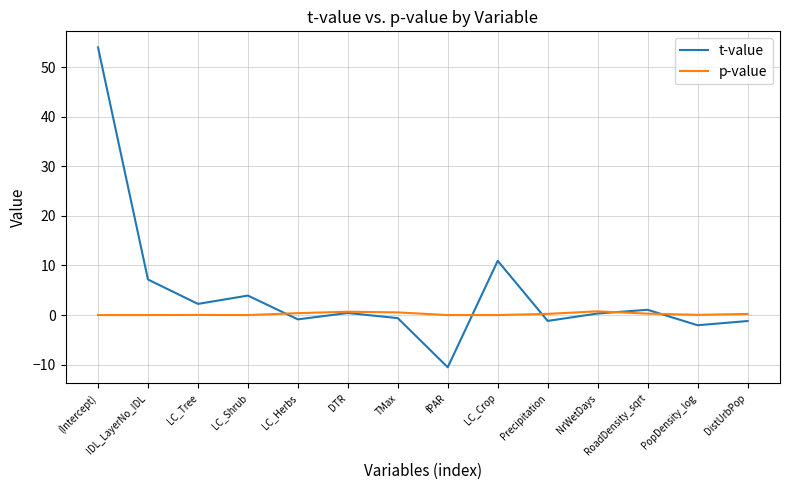

Where is the first local maximum for t-value?

LC_Shrub